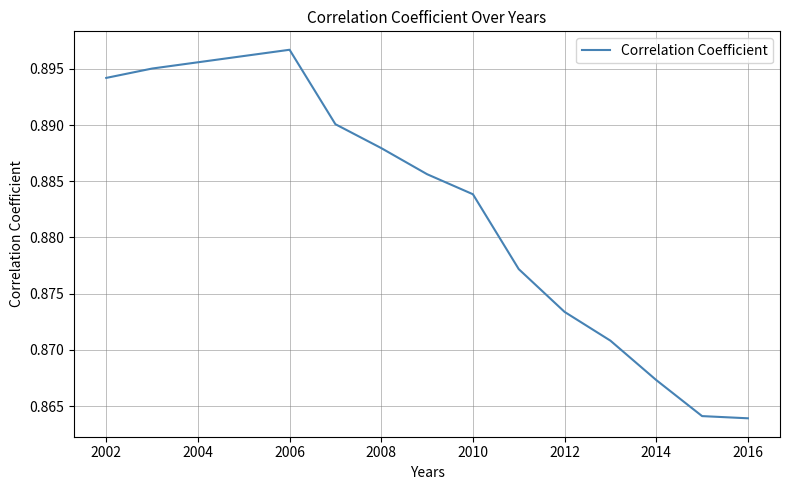

At which category does the chart reach its peak across all series?

2006